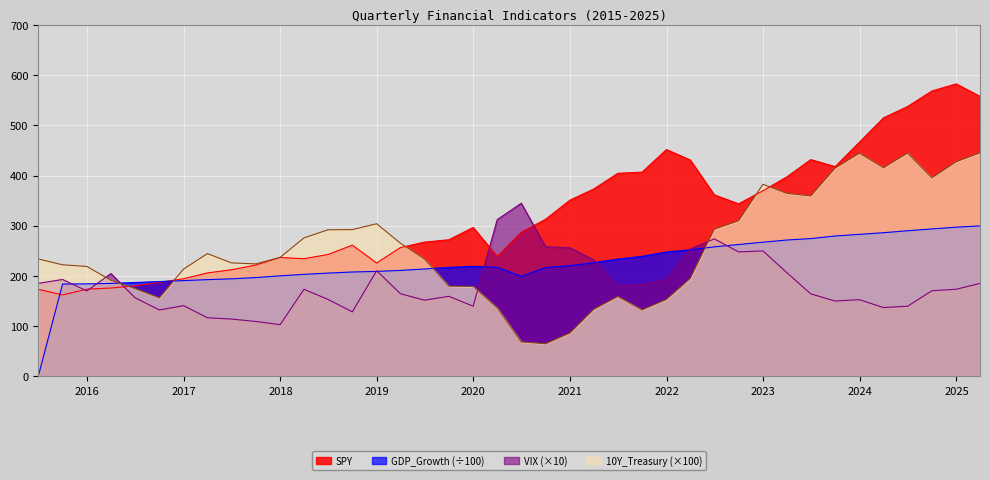

Reading right to left, transcribe all the data shown in this chart.

SPY: 2025-03-31=557.7	2024-12-31=582.6	2024-09-30=568.4	2024-06-30=537.5	2024-03-31=515.0	2023-12-31=466.5	2023-09-30=417.9	2023-06-30=431.8	2023-03-31=397.3	2022-12-31=369.7	2022-09-30=343.7	2022-06-30=361.6	2022-03-31=431.0	2021-12-31=451.9	2021-09-30=406.8	2021-06-30=404.5	2021-03-31=373.3	2020-12-31=351.0	2020-09-30=313.1	2020-06-30=287.1	2020-03-31=238.9	2019-12-31=296.6	2019-09-30=272.2	2019-06-30=267.5	2019-03-31=256.6	2018-12-31=226.1	2018-09-30=261.4	2018-06-30=242.8	2018-03-31=234.5	2017-12-31=236.9	2017-09-30=221.9	2017-06-30=212.5	2017-03-31=206.2	2016-12-31=194.6	2016-09-30=187.2	2016-06-30=180.4	2016-03-31=176.1	2015-12-31=173.8	2015-09-30=162.4	2015-06-30=173.5
GDP_Growth: 2025-03-31=299.8	2024-12-31=297.2	2024-09-30=293.7	2024-06-30=290.2	2024-03-31=286.2	2023-12-31=283.0	2023-09-30=279.7	2023-06-30=274.5	2023-03-31=271.6	2022-12-31=267.3	2022-09-30=262.7	2022-06-30=258.1	2022-03-31=252.2	2021-12-31=247.8	2021-09-30=239.2	2021-06-30=233.7	2021-03-31=226.6	2020-12-31=220.7	2020-09-30=216.8	2020-06-30=199.4	2020-03-31=217.3	2019-12-31=219.3	2019-09-30=217.2	2019-06-30=214.0	2019-03-31=211.1	2018-12-31=209.2	2018-09-30=208.0	2018-06-30=205.8	2018-03-31=203.3	2017-12-31=200.4	2017-09-30=196.9	2017-06-30=194.4	2017-03-31=192.8	2016-12-31=190.9	2016-09-30=188.9	2016-06-30=187.1	2016-03-31=185.3	2015-12-31=184.4	2015-09-30=184.0	2015-06-30=0.0
VIX: 2025-03-31=185.2	2024-12-31=173.6	2024-09-30=170.7	2024-06-30=139.8	2024-03-31=137.1	2023-12-31=152.9	2023-09-30=150.1	2023-06-30=164.4	2023-03-31=206.8	2022-12-31=250.0	2022-09-30=247.9	2022-06-30=274.0	2022-03-31=253.7	2021-12-31=192.8	2021-09-30=182.9	2021-06-30=180.0	2021-03-31=232.0	2020-12-31=256.2	2020-09-30=258.1	2020-06-30=344.9	2020-03-31=312.2	2019-12-31=139.9	2019-09-30=159.6	2019-06-30=151.8	2019-03-31=164.7	2018-12-31=210.5	2018-09-30=128.6	2018-06-30=153.4	2018-03-31=173.5	2017-12-31=103.1	2017-09-30=109.4	2017-06-30=114.3	2017-03-31=116.9	2016-12-31=141.0	2016-09-30=132.3	2016-06-30=156.8	2016-03-31=204.9	2015-12-31=170.3	2015-09-30=193.1	2015-06-30=185.4
10Y_Treasury: 2025-03-31=445.4	2024-12-31=427.5	2024-09-30=395.5	2024-06-30=444.9	2024-03-31=415.6	2023-12-31=444.7	2023-09-30=415.0	2023-06-30=359.6	2023-03-31=364.6	2022-12-31=382.7	2022-09-30=310.1	2022-06-30=293.3	2022-03-31=195.1	2021-12-31=153.3	2021-09-30=132.5	2021-06-30=159.1	2021-03-31=133.6	2020-12-31=86.5	2020-09-30=65.1	2020-06-30=68.8	2020-03-31=136.5	2019-12-31=179.2	2019-09-30=179.8	2019-06-30=233.9	2019-03-31=265.3	2018-12-31=304.1	2018-09-30=292.4	2018-06-30=292.1	2018-03-31=275.9	2017-12-31=237.1	2017-09-30=224.1	2017-06-30=226.1	2017-03-31=244.7	2016-12-31=213.9	2016-09-30=156.4	2016-06-30=175.0	2016-03-31=191.4	2015-12-31=219.0	2015-09-30=222.3	2015-06-30=234.0